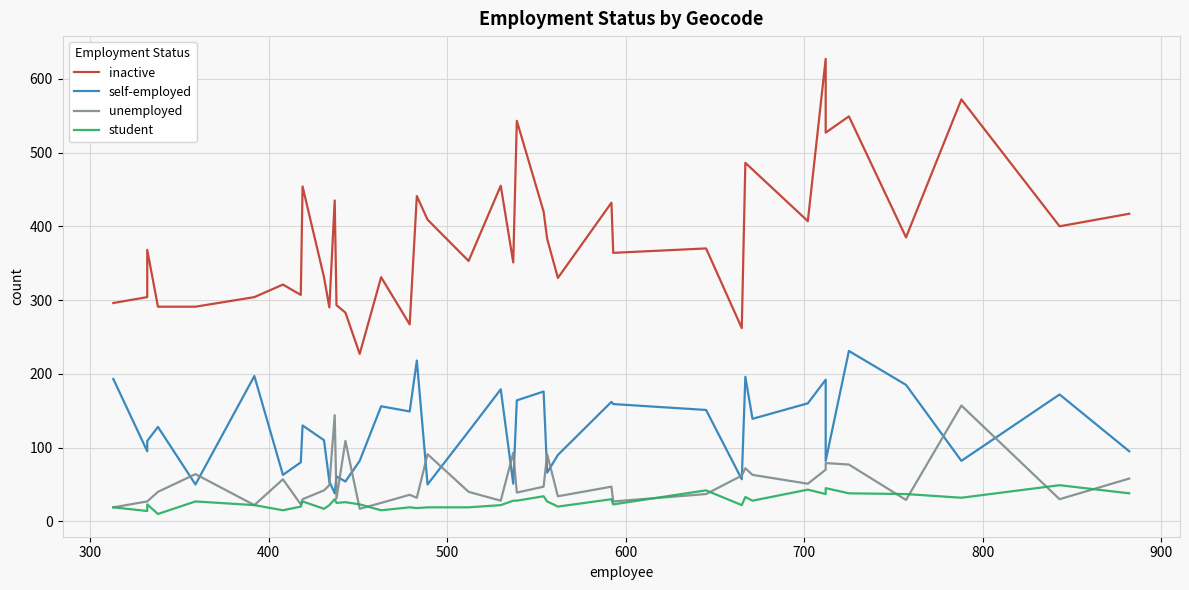

The student series shows 14 at 500. True or false?

False